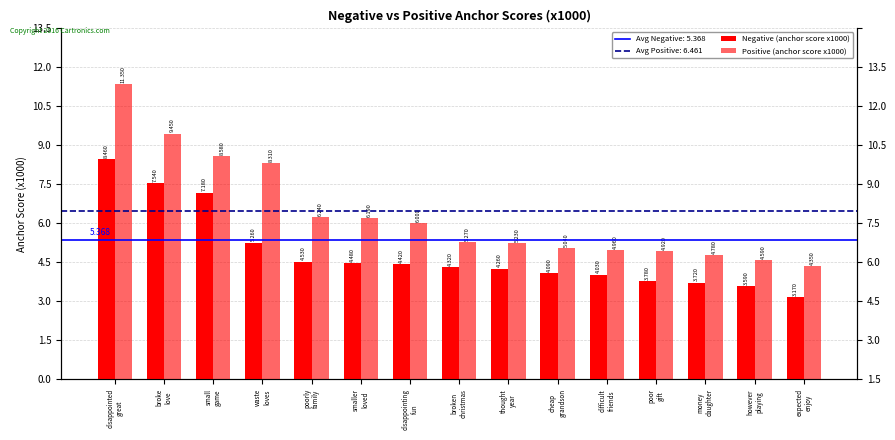

What is the value of the Positive (anchor score x1000) bar at the 13th from the left?

4.8